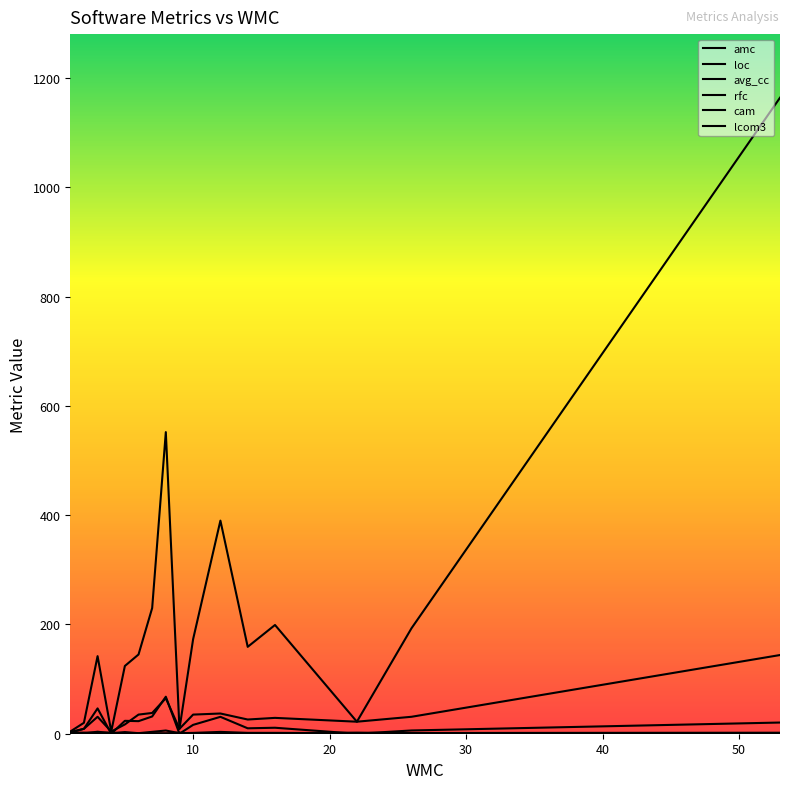

What is the sum of the amc values at 4 and 14?

9.9